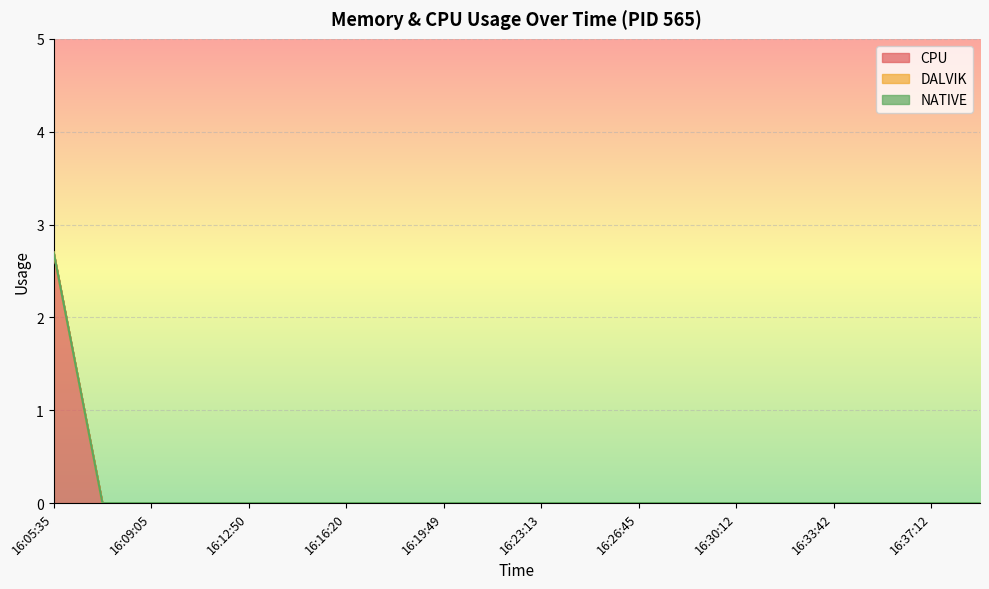

What is the sum of all CPU values?

2.7